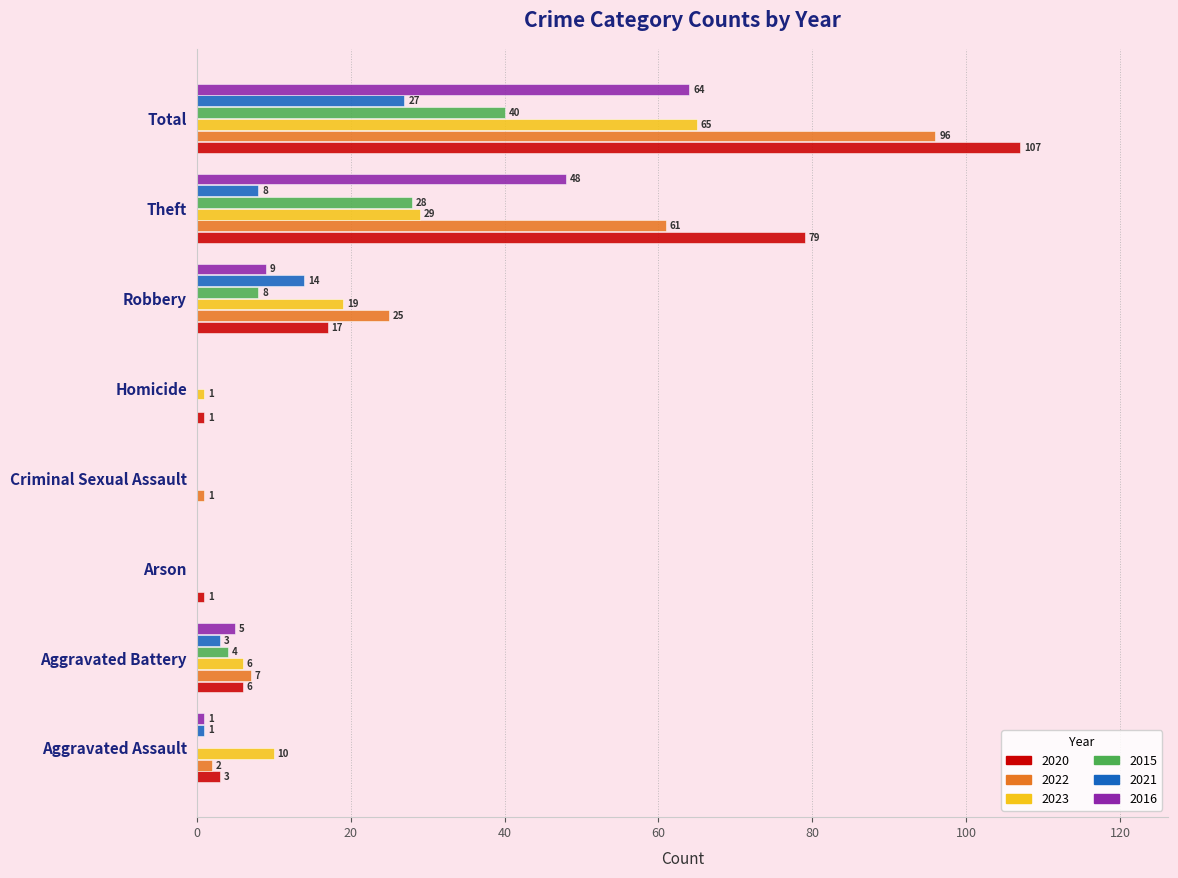

Is the value of 2022 at Aggravated Assault greater than the value of 2015 at Robbery?

No